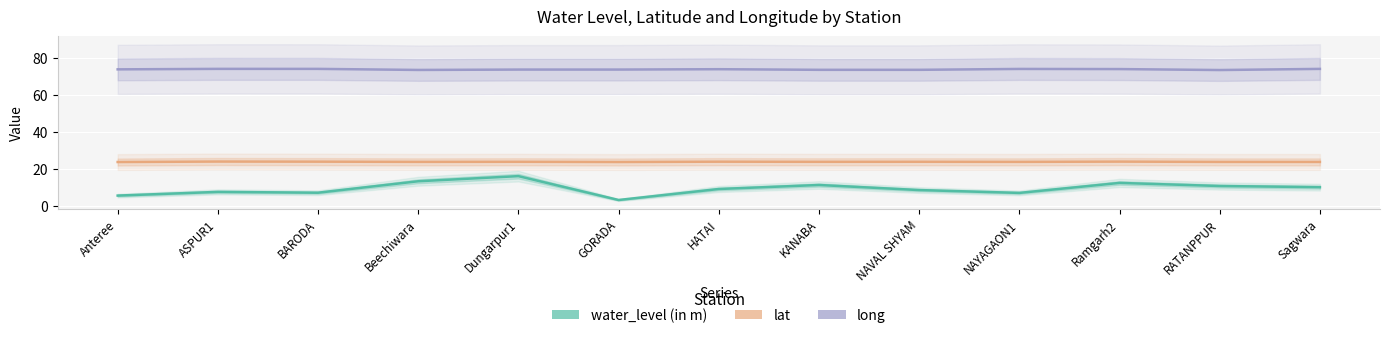

Does the chart display data point markers on the line(s)?

No